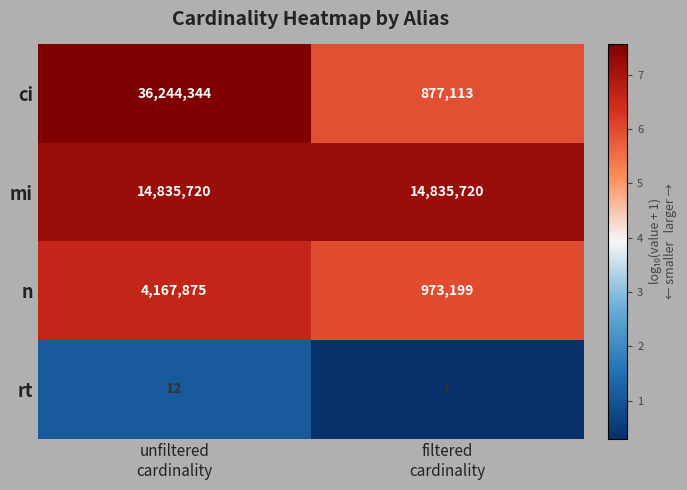

What is the difference between the maximum and minimum values in the rt series?

11